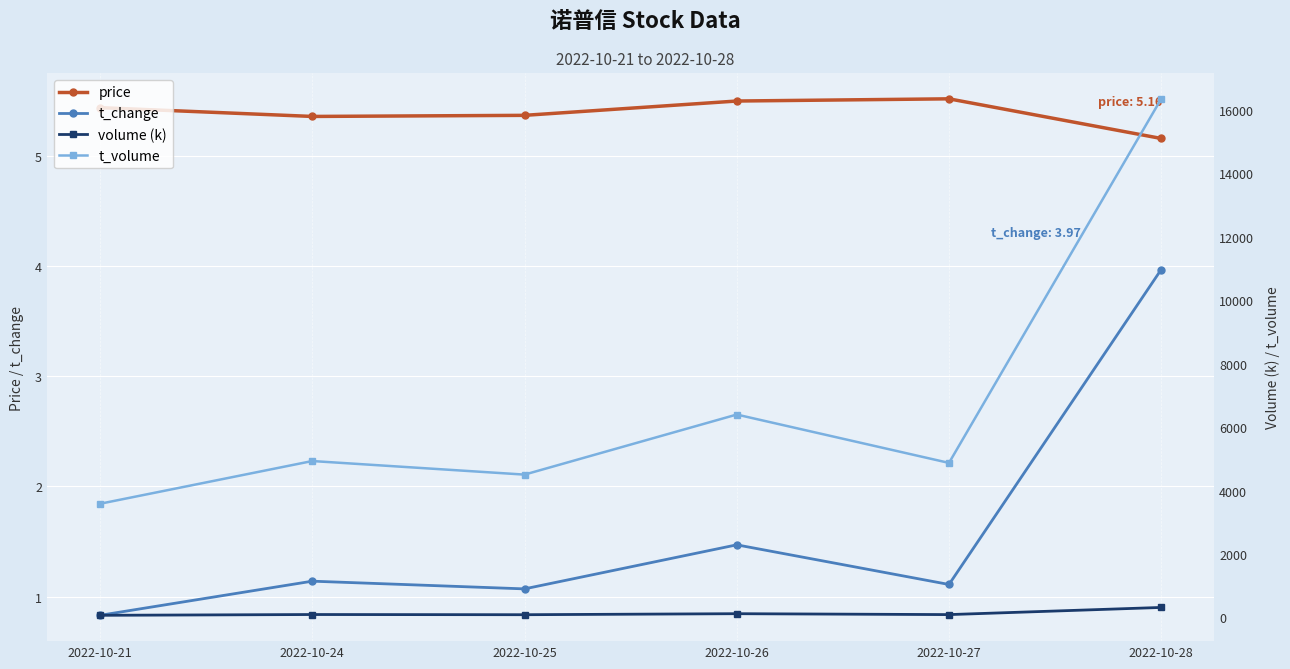

Is it true that price equals 3.8 at 2022-10-27?

False